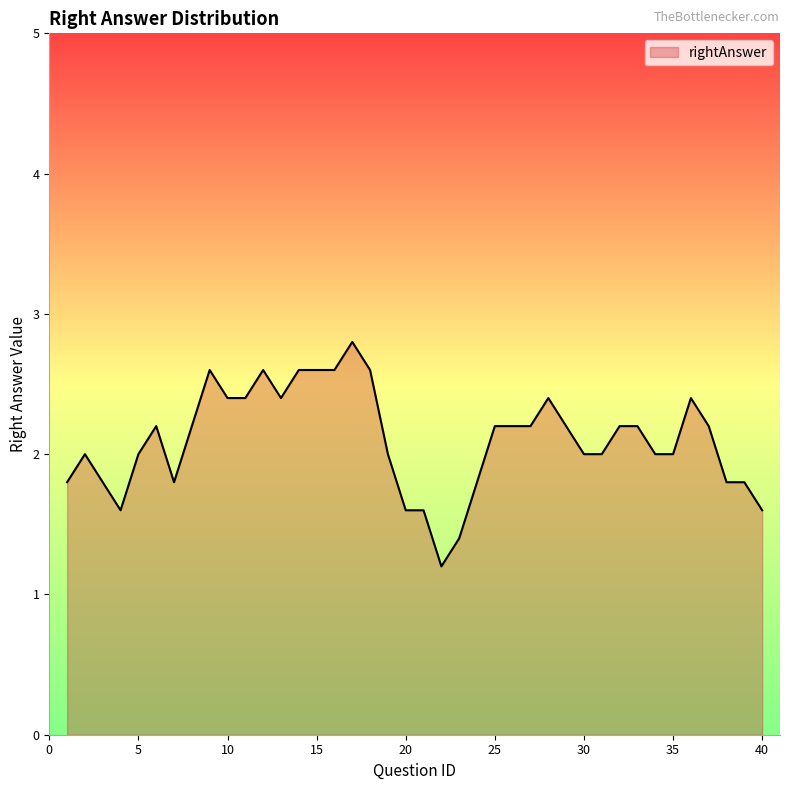

What is the minimum value shown in the chart?

1.2